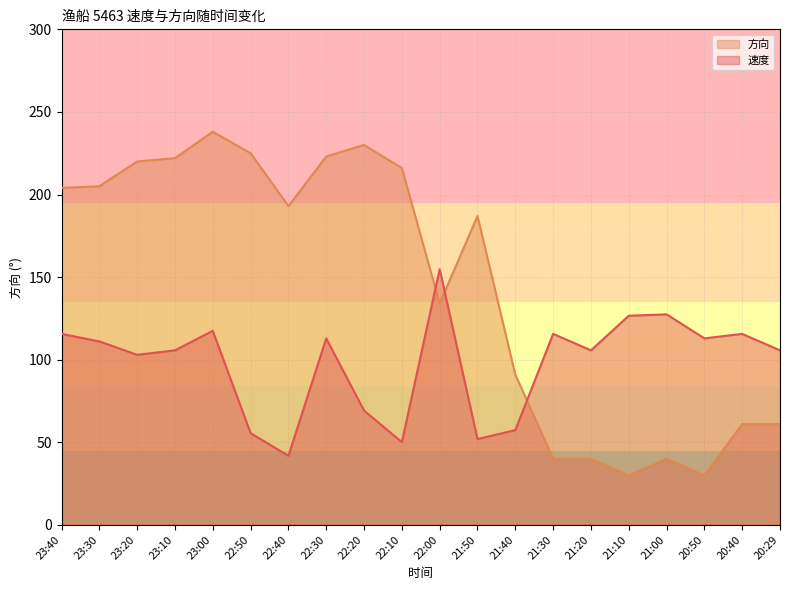

Between which two adjacent categories do 方向 and 速度 first intersect?

22:10 and 22:00